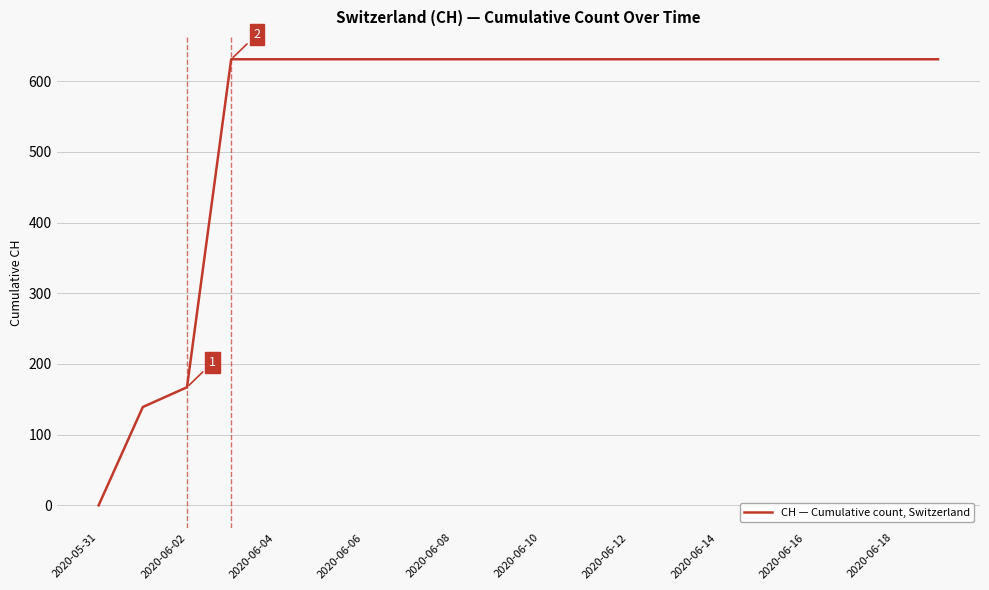

What is the difference between the maximum and minimum values?

631